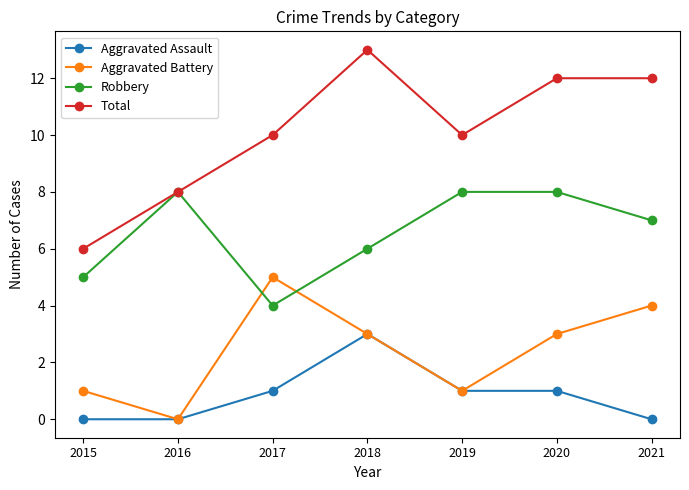

Reading left to right, transcribe all the data shown in this chart.

Aggravated Assault: 2015=0	2016=0	2017=1	2018=3	2019=1	2020=1	2021=0
Aggravated Battery: 2015=1	2016=0	2017=5	2018=3	2019=1	2020=3	2021=4
Robbery: 2015=5	2016=8	2017=4	2018=6	2019=8	2020=8	2021=7
Total: 2015=6	2016=8	2017=10	2018=13	2019=10	2020=12	2021=12